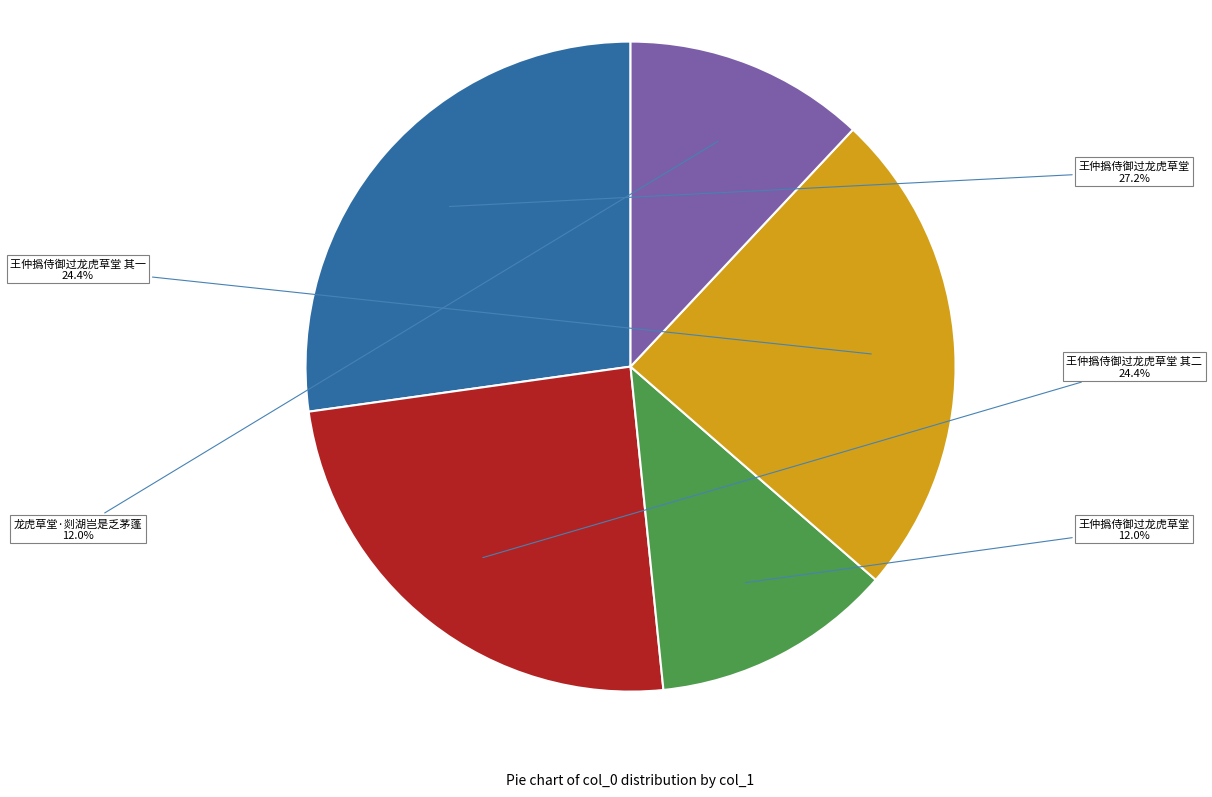

Is there any slice that represents more than half of the pie?

No